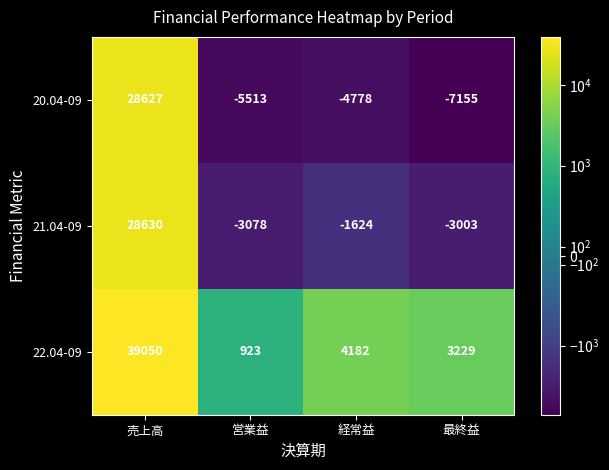

At how many categories does at least one series exceed 17344?

1